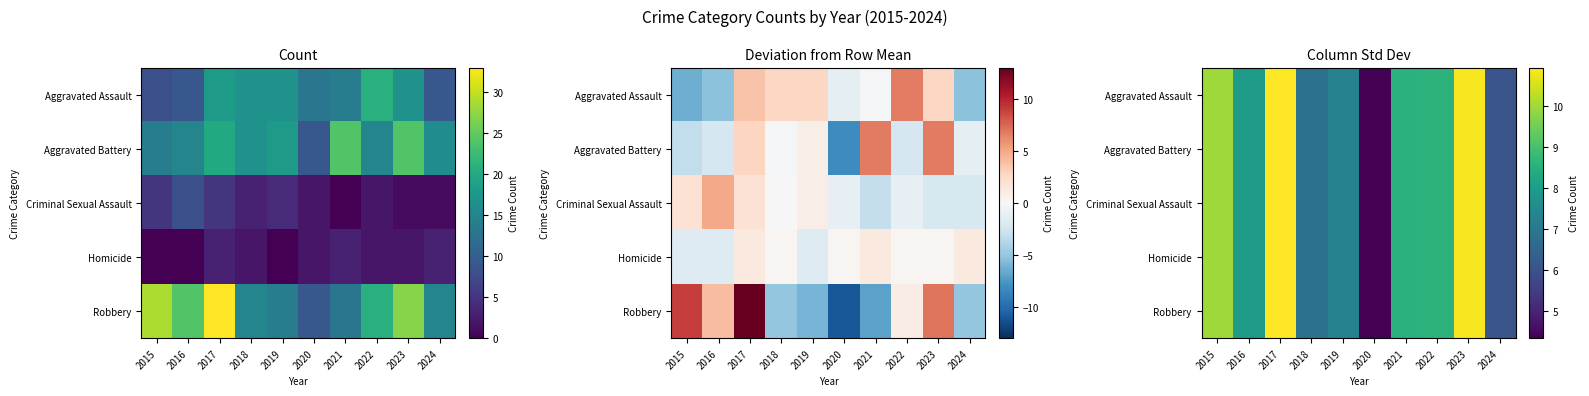

Between 2018 and 2017, which is larger?

2017